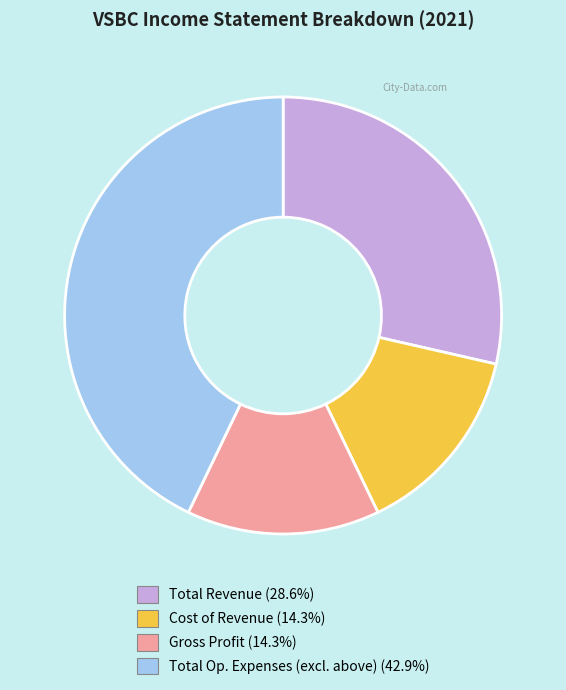

What is the ratio of the value at Cost of Revenue (14.3%) to the value at Total Revenue (28.6%)?

0.5